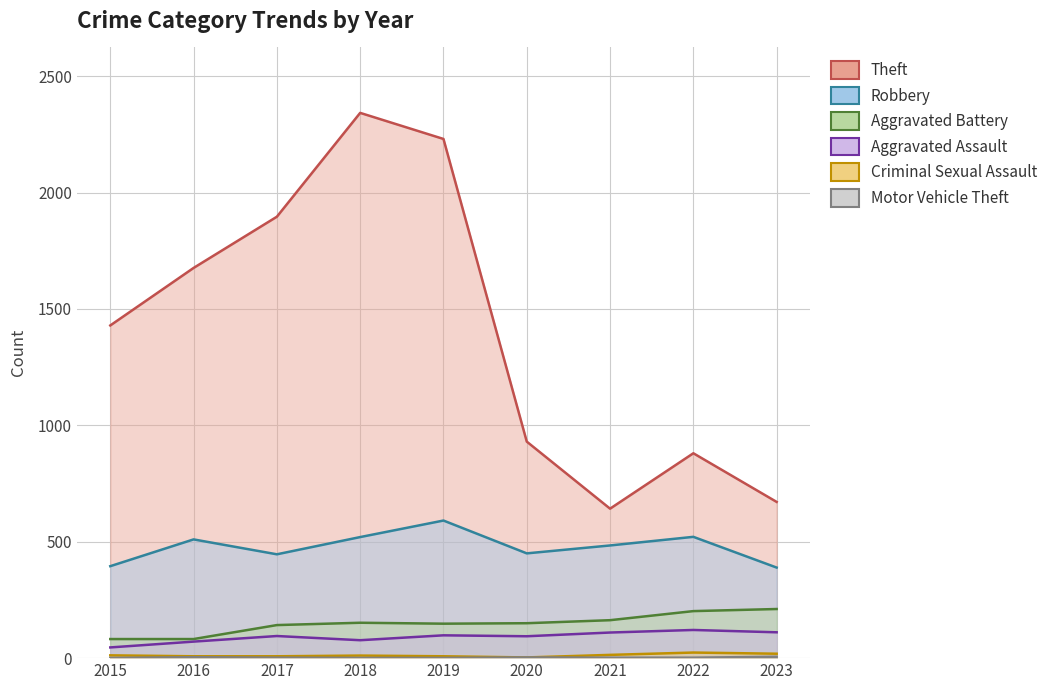

At which label does Robbery reach its peak?

2019